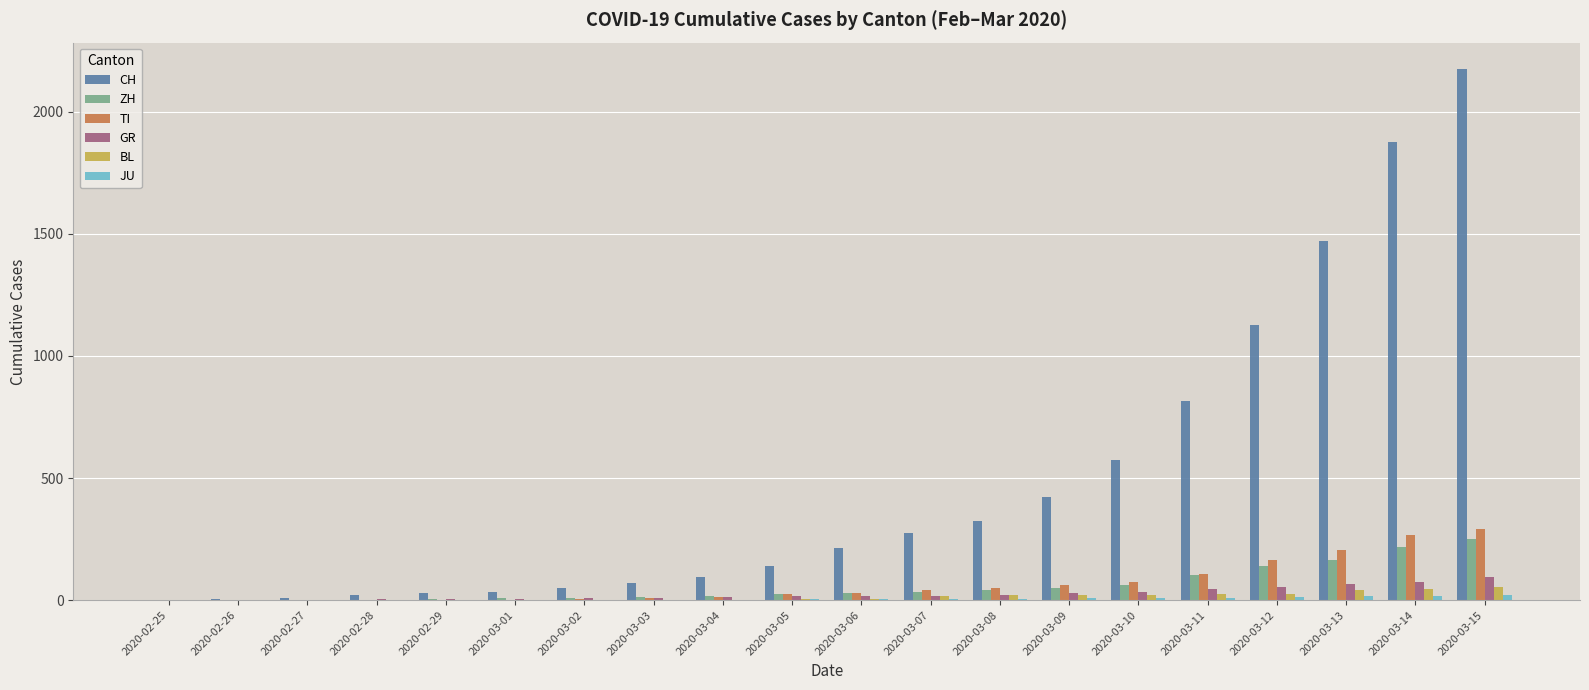

Which series has the largest range (max minus min)?

CH